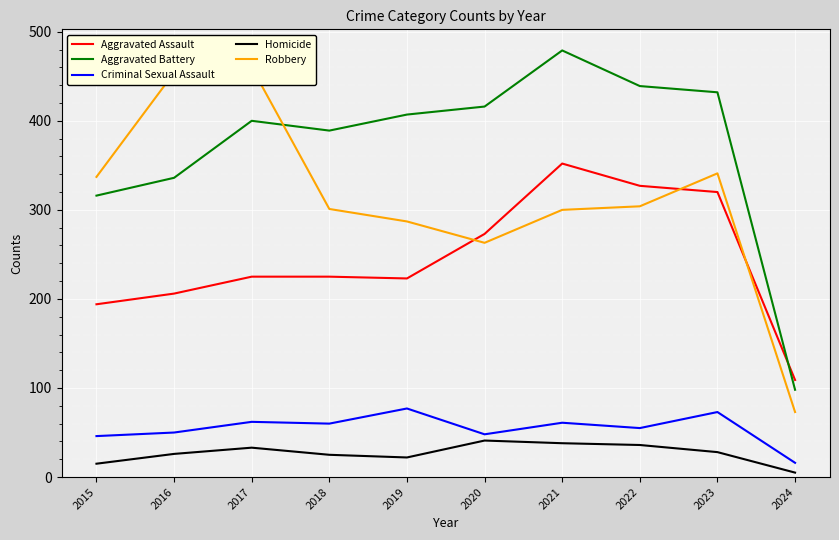

How many lines are shown in the chart?

5